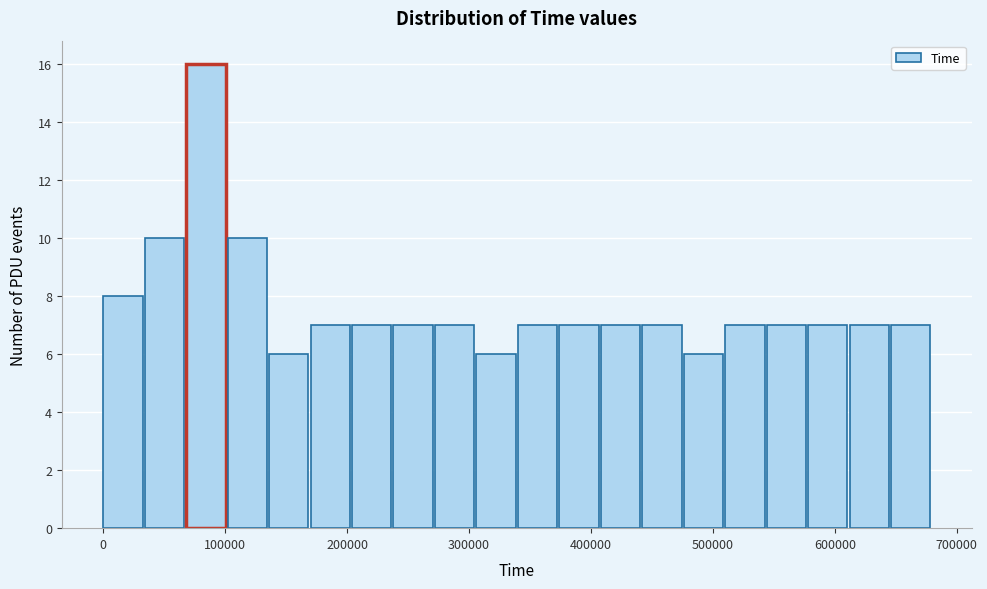

Read against the x-axis, roughly where is the centre of the tallest bar?

80000